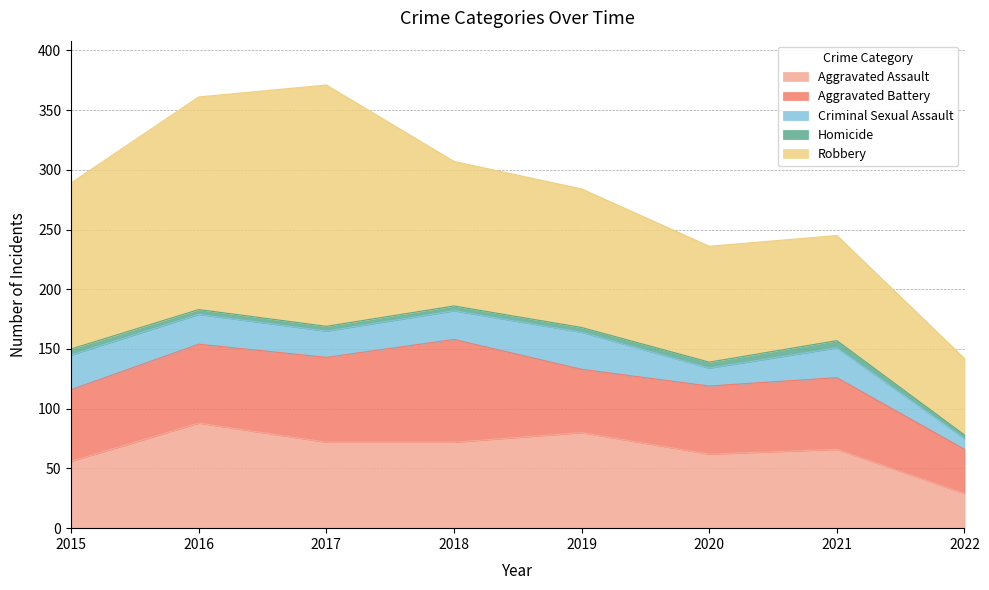

The Aggravated Assault series shows 72 at 2017. True or false?

True